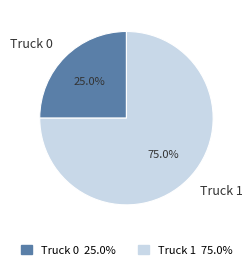

To the nearest percent, what is the combined percentage of Truck 1 and Truck 0?

100%